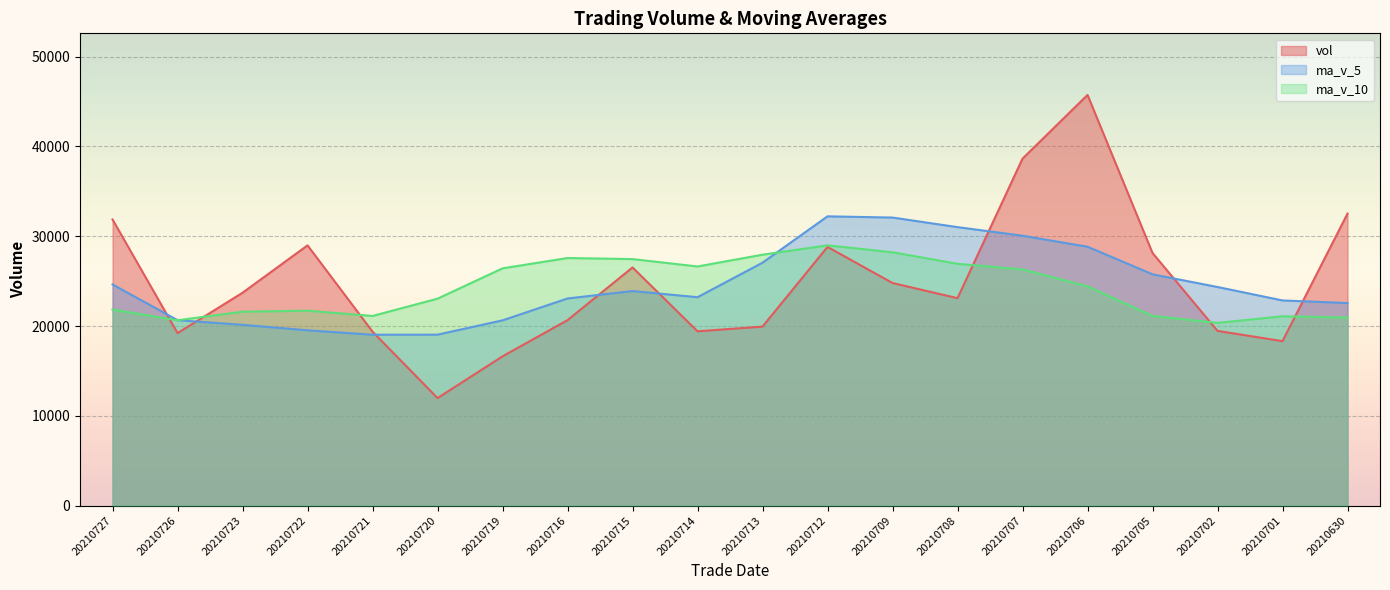

Between 20210722 and 20210705, which series saw the biggest shift?

ma_v_5